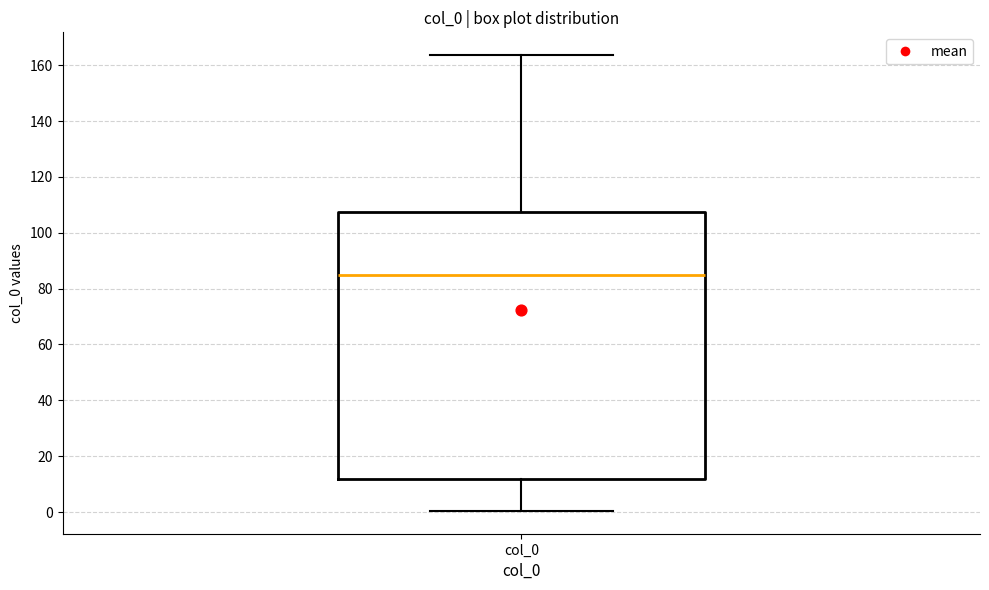

Read this box plot against the y-axis: the position of the median line, the range covered by the box, and the ends of both whiskers. The values are not printed on the chart, so give them approximately, as read against the axis.

median 86, box 12 to 108, whiskers 0 to 164